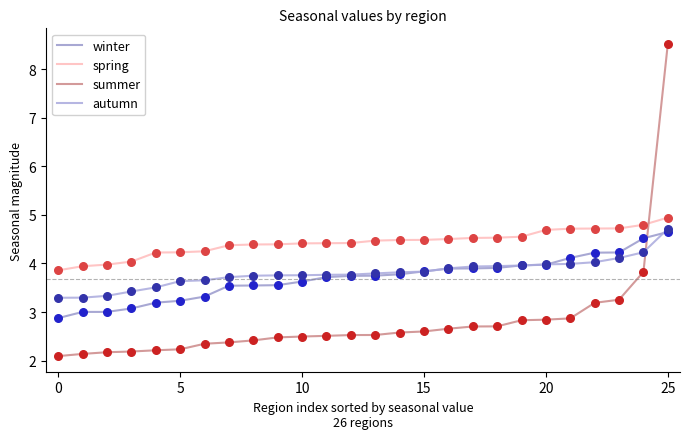

At which category is the sum across all series the highest?

25